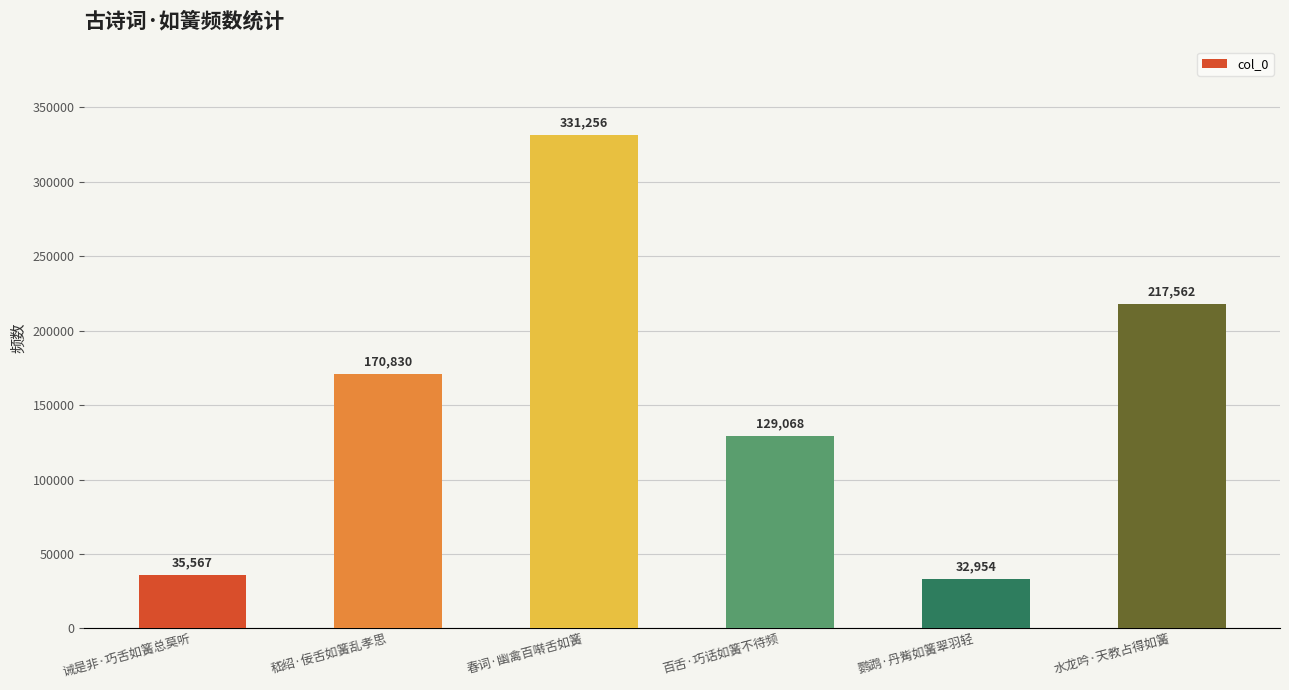

Reading left to right, what are all the values shown in this chart?

诫是非·巧舌如簧总莫听=35567	嵇绍·佞舌如簧乱孝思=170830	春词·幽禽百啭舌如簧=331256	百舌·巧话如簧不待频=129068	鹦鹉·丹觜如簧翠羽轻=32954	水龙吟·天教占得如簧=217562